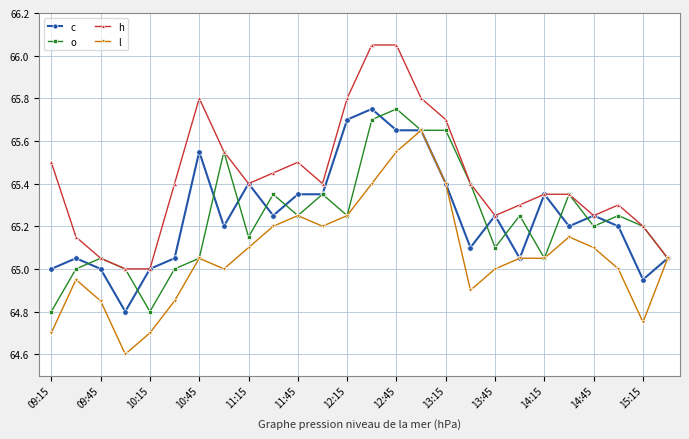

What is the minimum value shown in the chart?

64.6